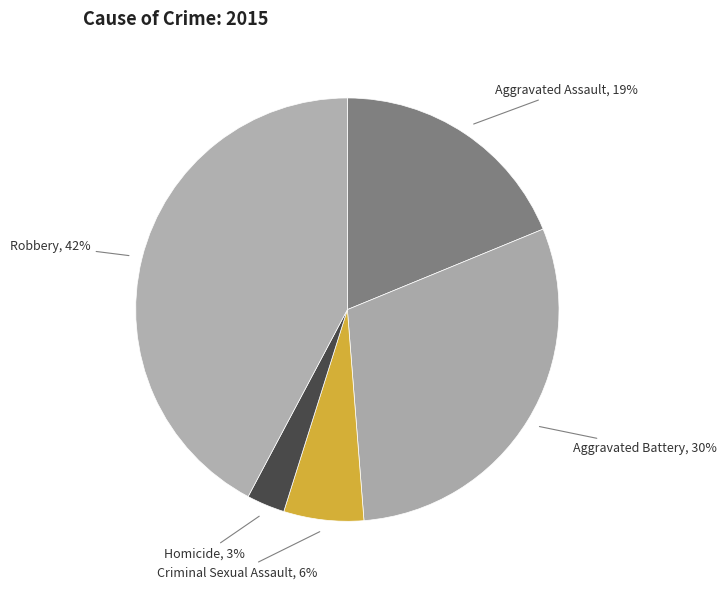

Approximately how many times larger is the value at Robbery compared to Aggravated Assault?

2.2